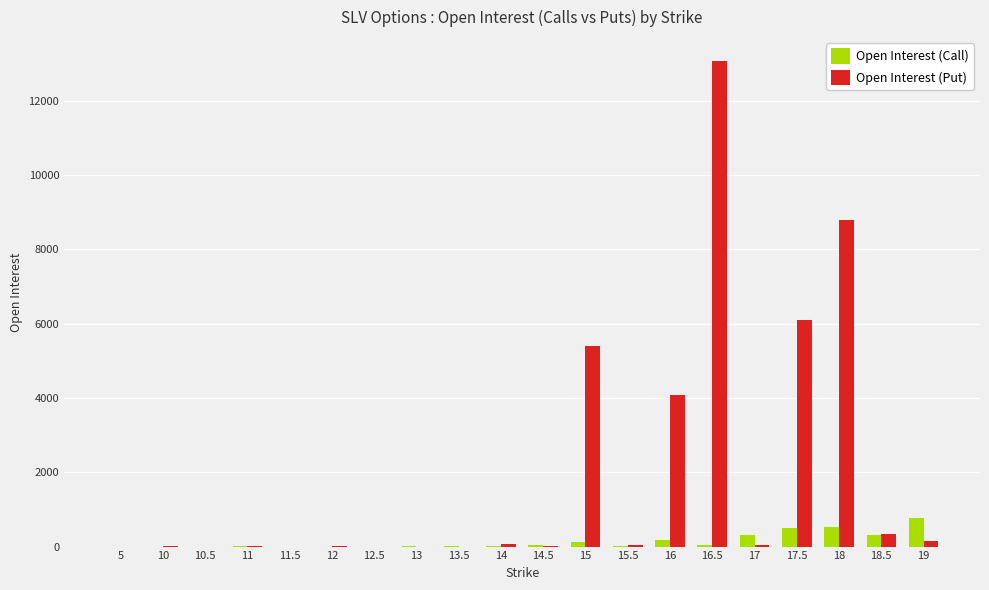

What are all the series names shown in the legend?

Open Interest (Call), Open Interest (Put)